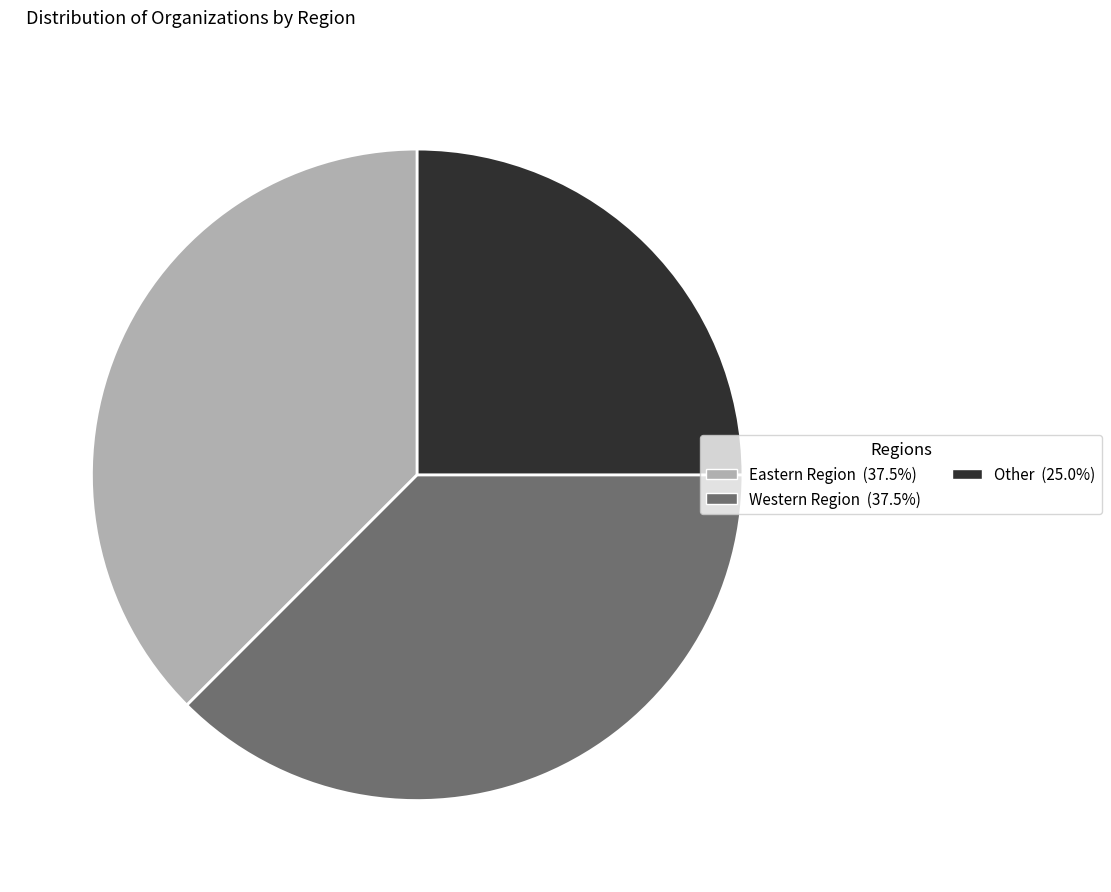

Does Western Region account for over 50% of the chart?

No